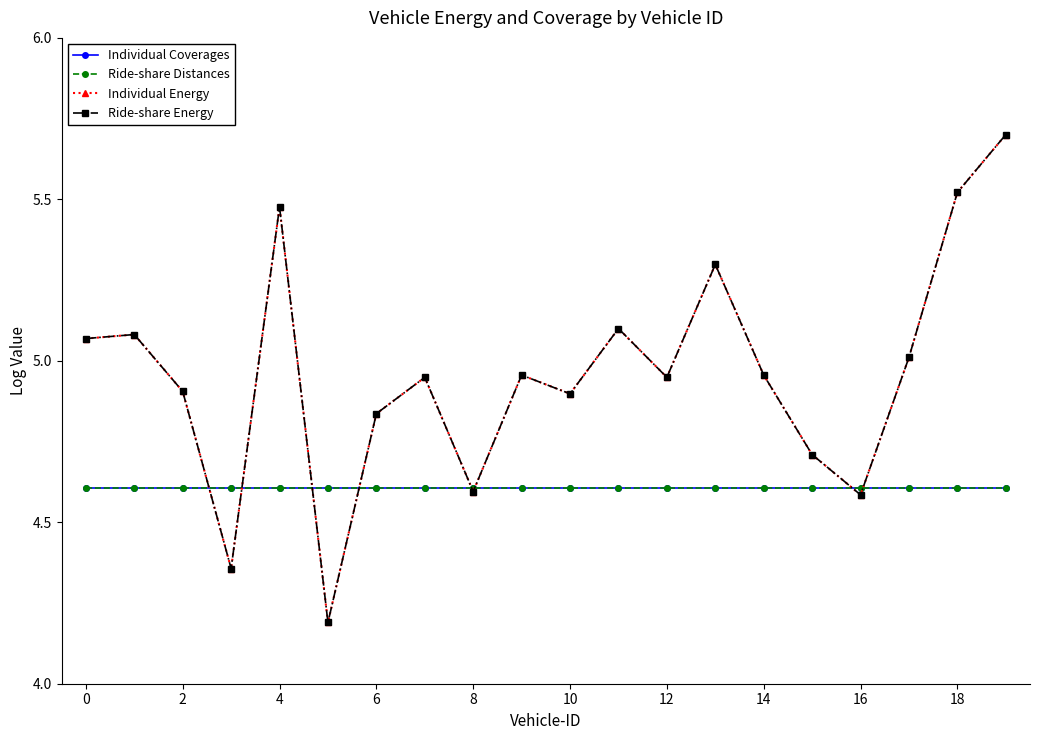

What is the minimum value for Ride-share Energy?

4.2